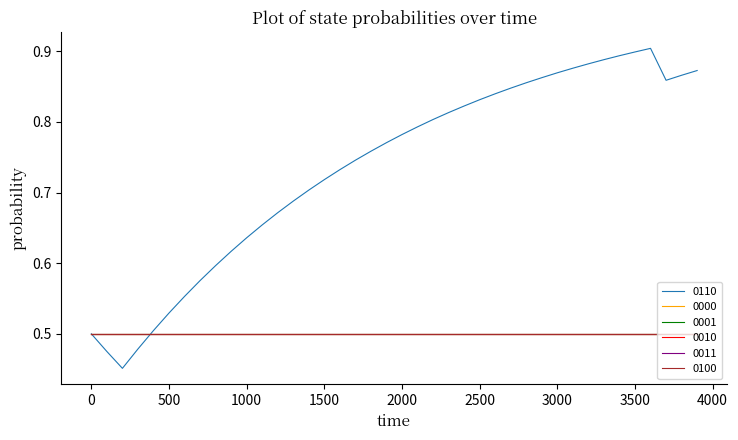

How many lines are shown in the chart?

6